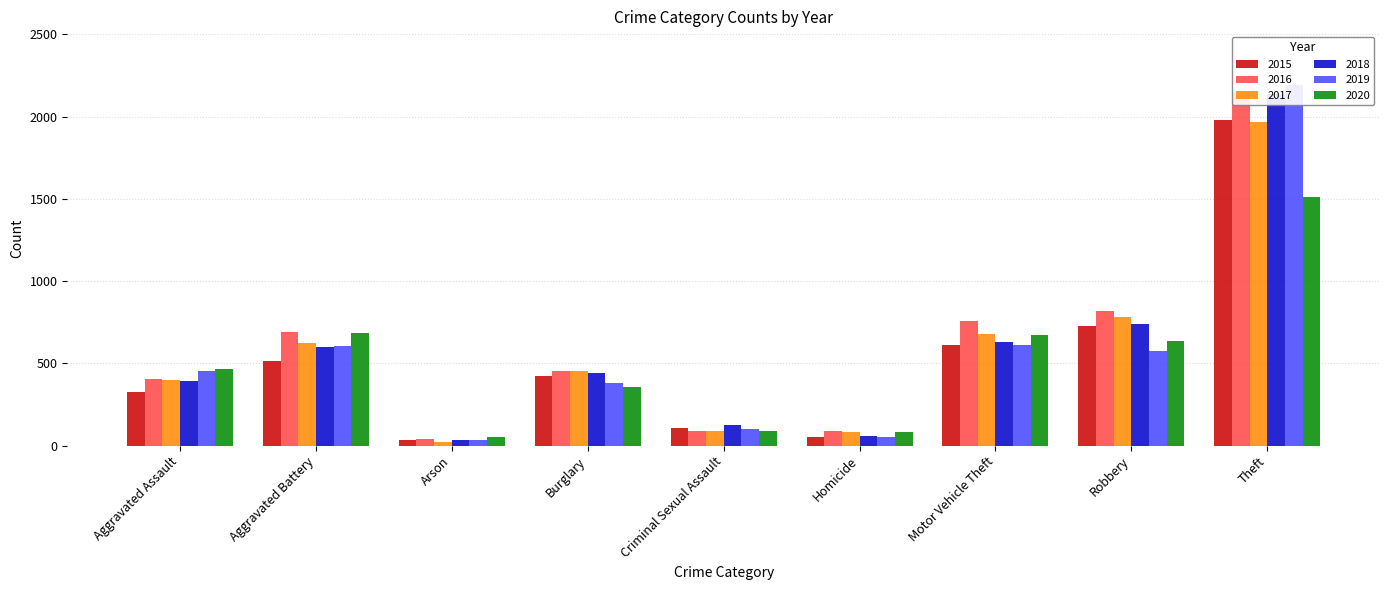

What is the label of the 4th bar from the right?

Homicide